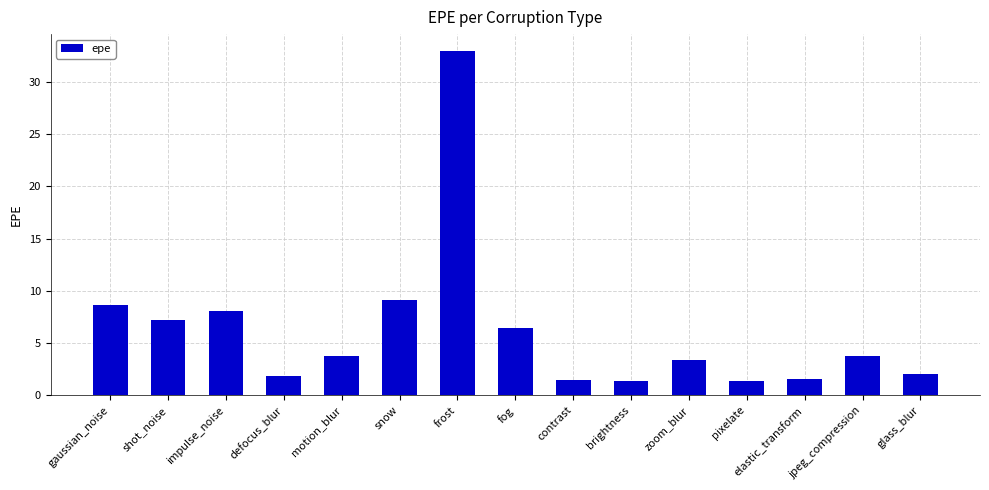

What is the change in value from zoom_blur to jpeg_compression?

+0.4